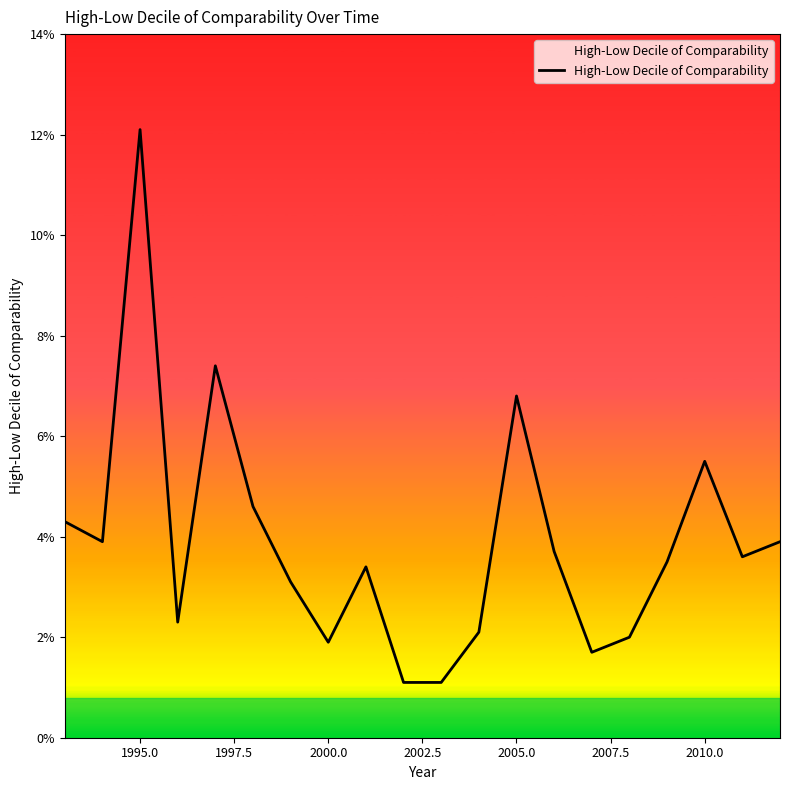

How many points are lower than both their immediate neighbors (excluding endpoints)?

5